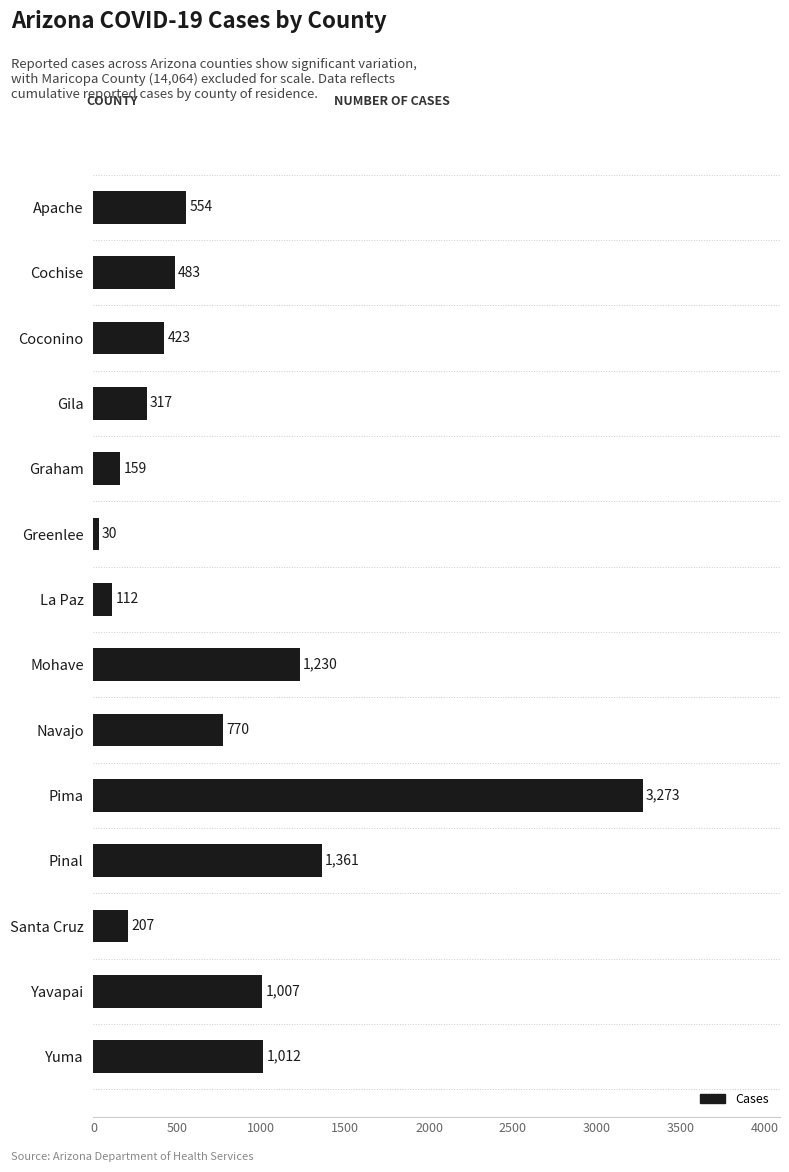

What is the sum of all values?

10938